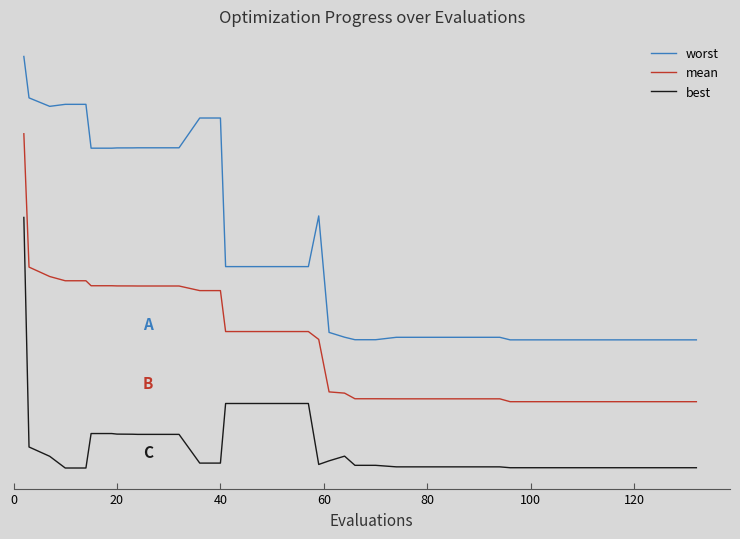

Is this an area chart (filled region under the line)?

No